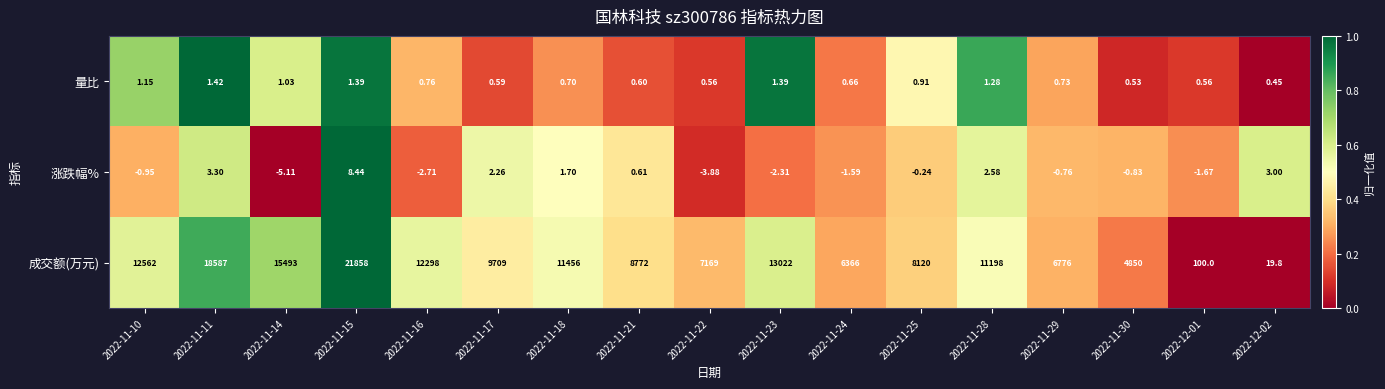

Which series changed the most between 2022-11-14 and 2022-11-21?

成交额(万元)